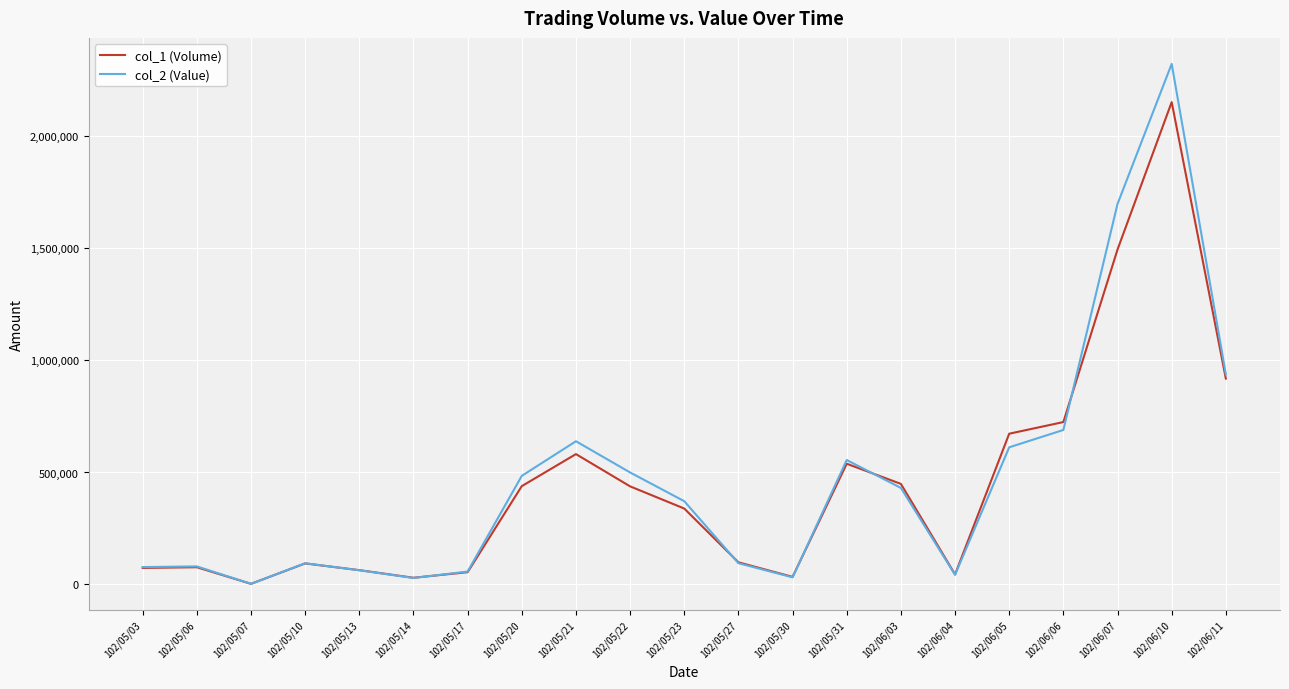

Which series has the widest spread of values?

col_2 (Value)